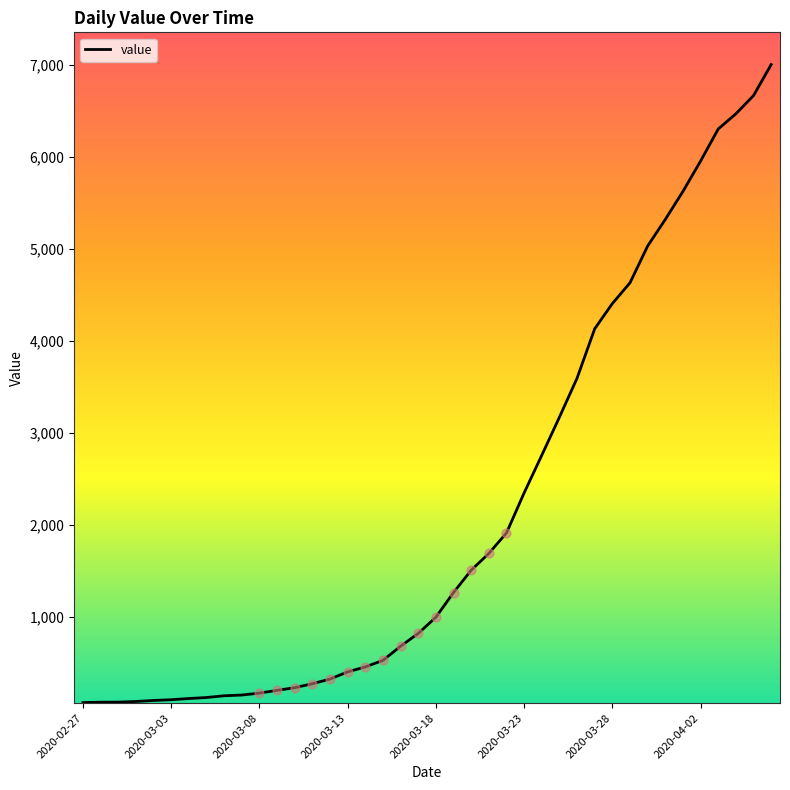

What is the difference between the maximum and minimum values?

6940